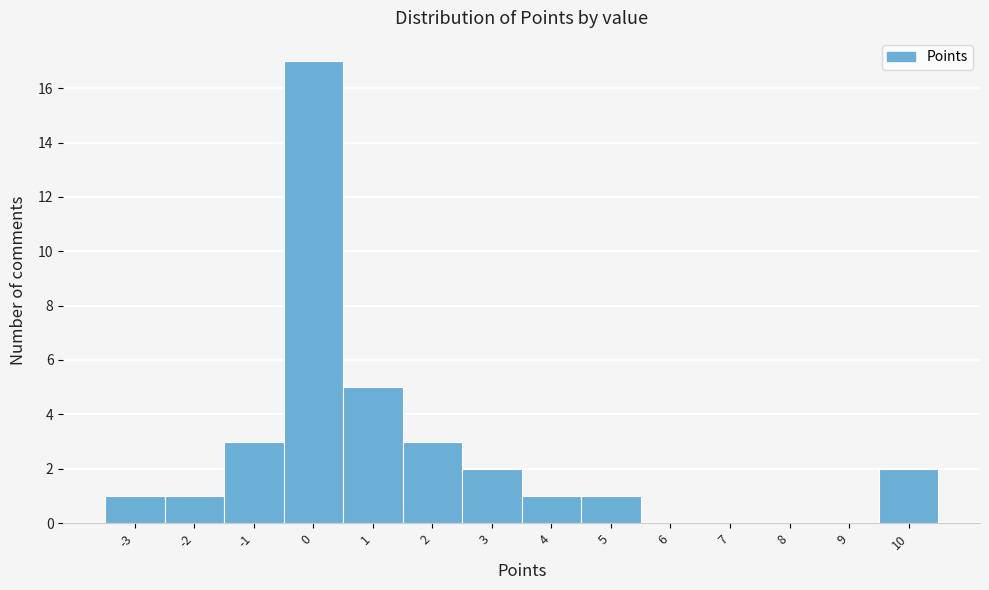

Reading left to right, transcribe this chart: for each bar, give the range it covers on the x-axis and its height. The values are not printed on the chart, so give them approximately, as read against the axis.

-3.5 to -2.5: 1
-2.5 to -1.5: 1
-1.5 to -0.5: 3
-0.5 to 0.5: 17
0.5 to 1.5: 5
1.5 to 2.5: 3
2.5 to 3.5: 2
3.5 to 4.5: 1
4.5 to 5.5: 1
5.5 to 6.5: 0
6.5 to 7.5: 0
7.5 to 8.5: 0
8.5 to 9.5: 0
9.5 to 10.5: 2